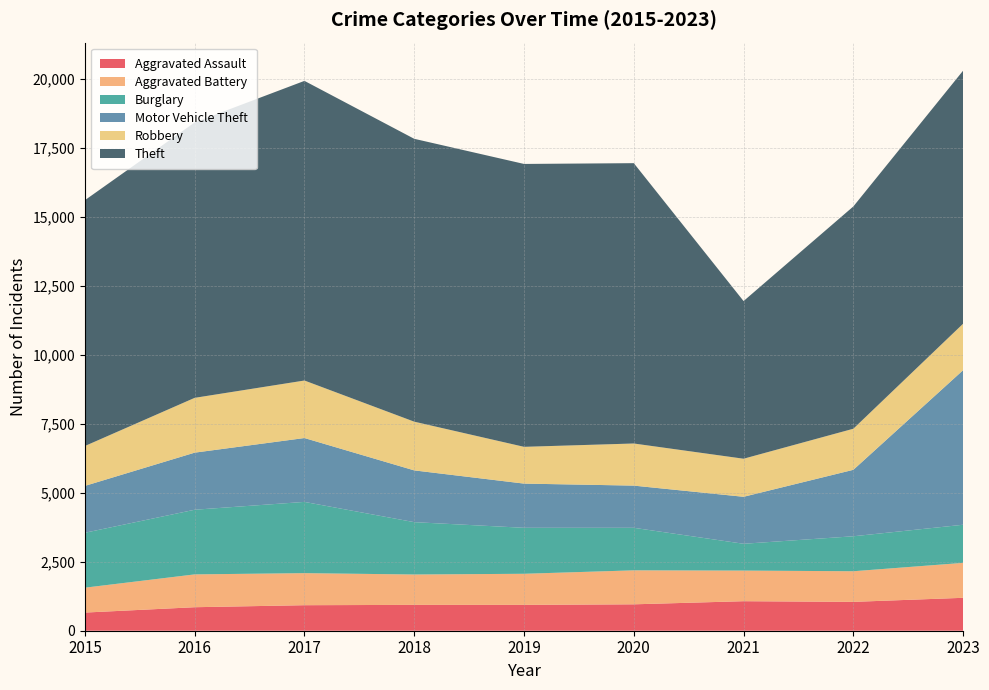

Reading right to left, transcribe all the data shown in this chart.

Aggravated Assault: 1193	1046	1070	957	937	937	925	852	658
Aggravated Battery: 1267	1110	1110	1232	1127	1101	1162	1190	902
Burglary: 1382	1268	972	1542	1667	1898	2583	2344	1991
Motor Vehicle Theft: 5603	2409	1703	1529	1602	1876	2315	2069	1699
Robbery: 1685	1489	1380	1527	1333	1766	2085	1987	1446
Theft: 9173	8058	5715	10162	10255	10254	10862	9984	8911